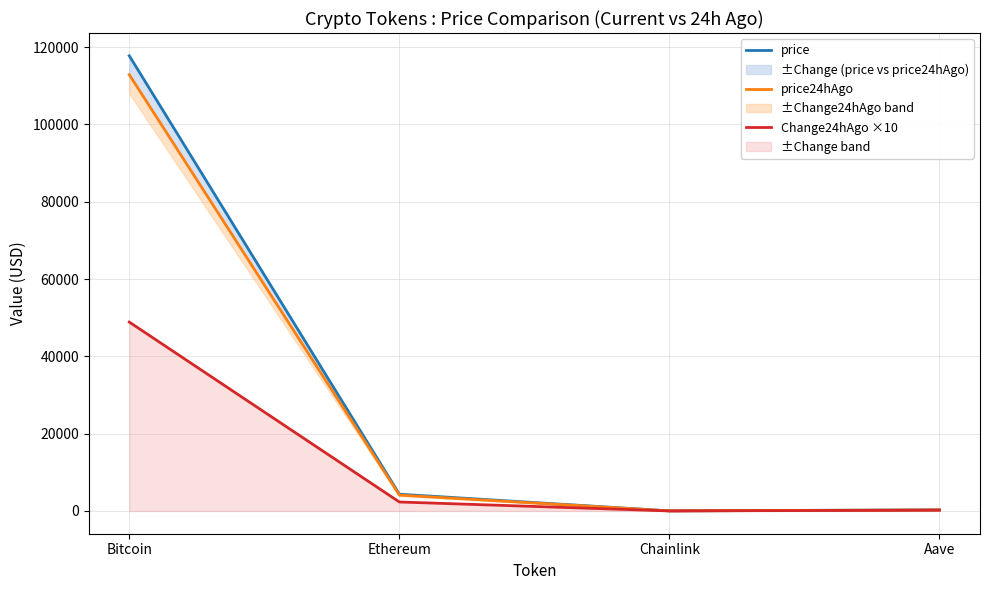

Which series has the largest total across all categories?

price